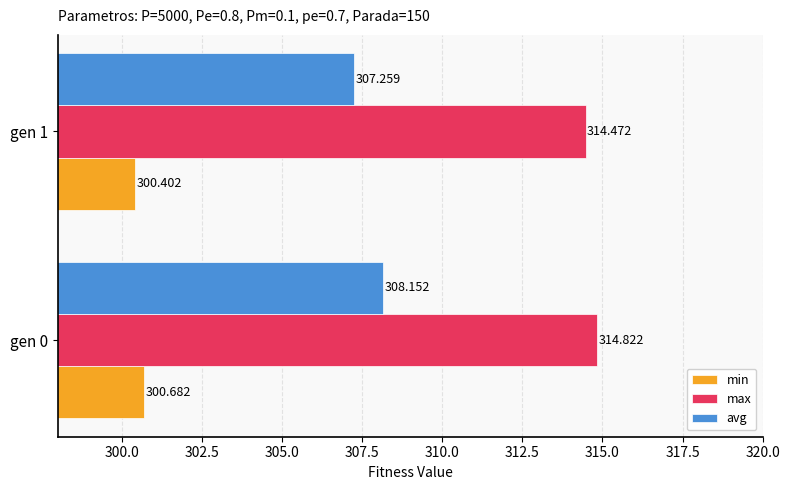

List the labels in order of max value, largest first.

gen 0, gen 1